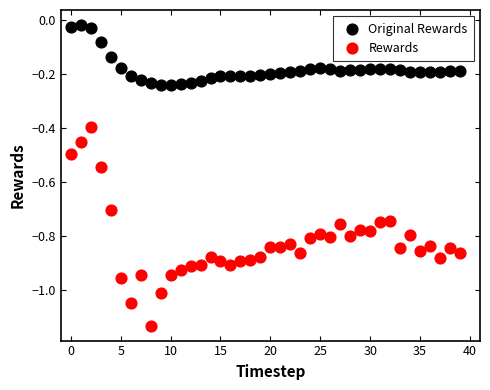

Which series has the widest spread of Y values?

Rewards